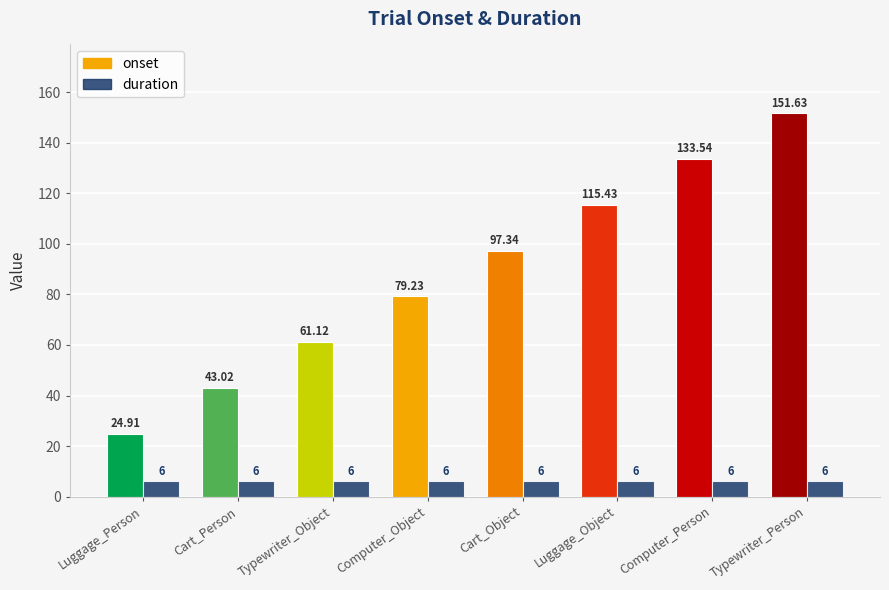

What are all the series names shown in the legend?

onset, duration